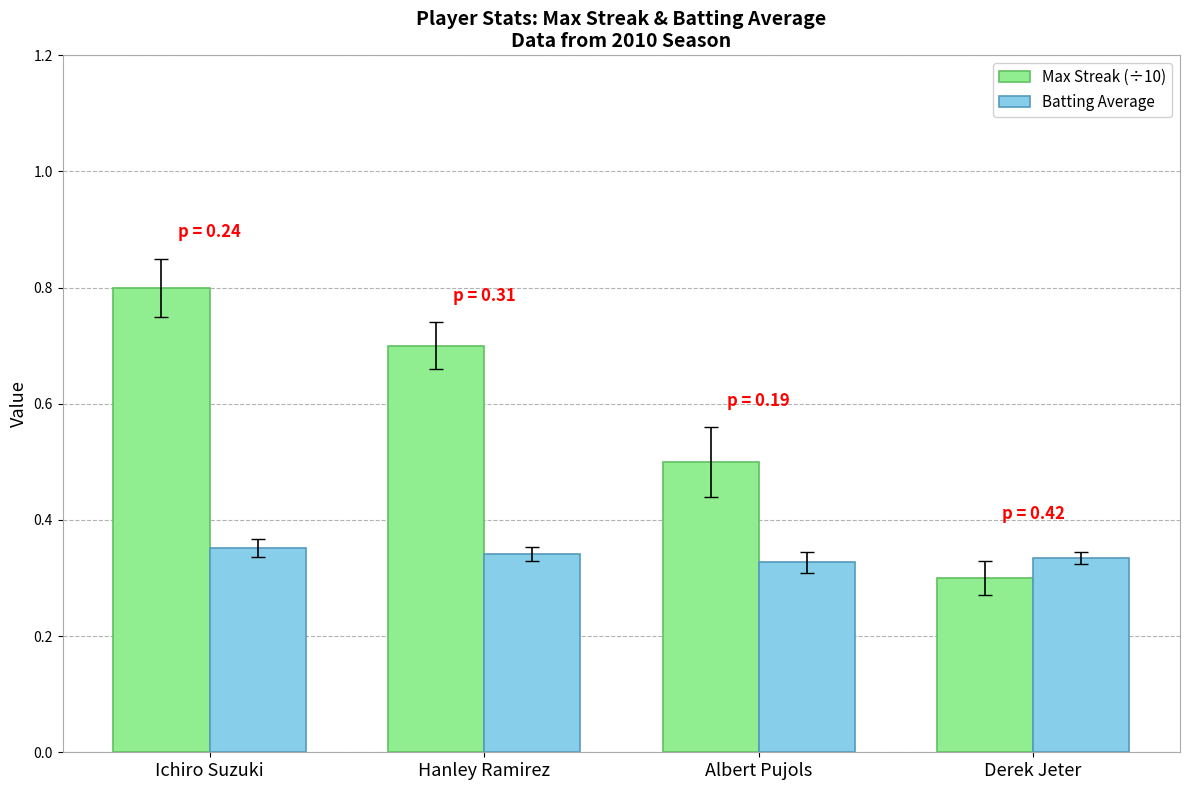

The value of Batting Average at Albert Pujols is 0.5. True or false?

False